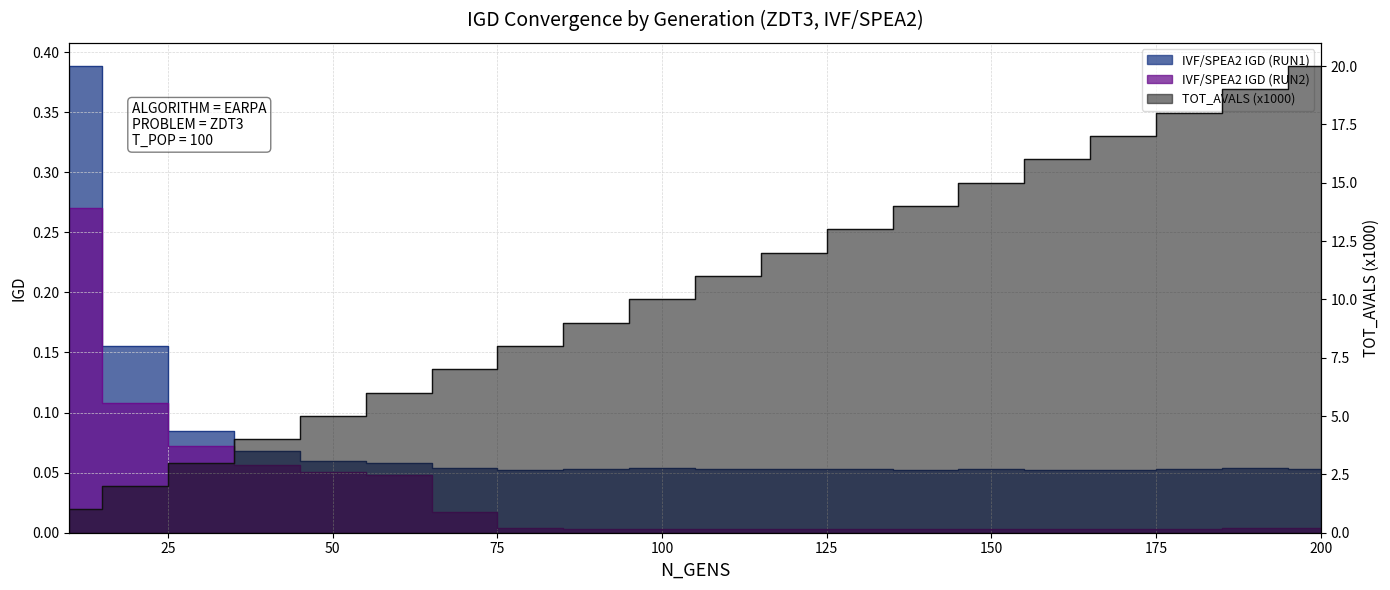

What is the difference between the highest and lowest values at 10?

0.7